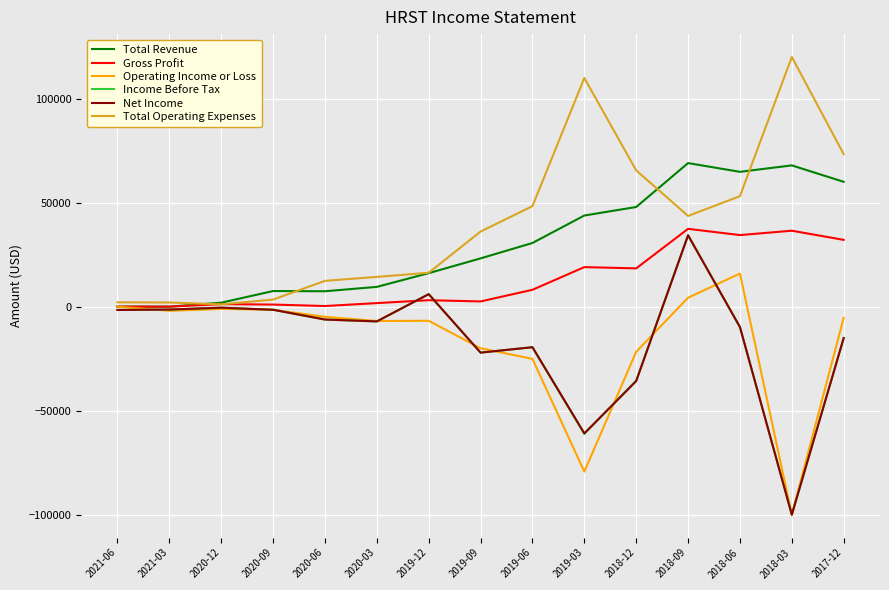

At how many categories does at least one series exceed 60519?

6